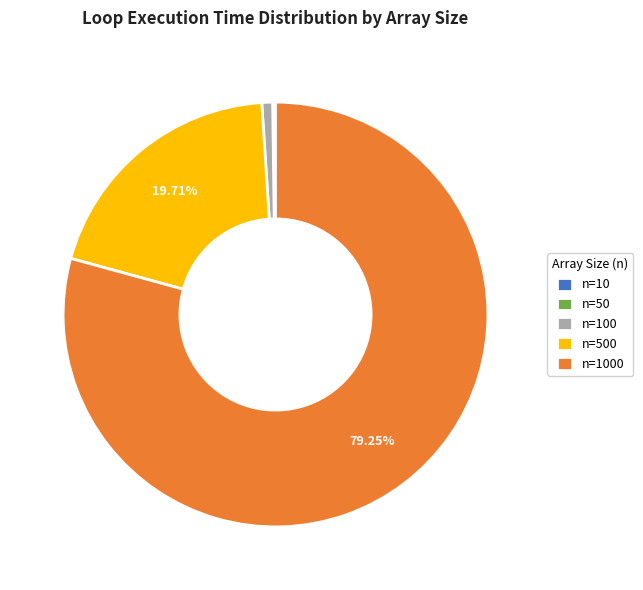

Is there any slice that represents more than half of the pie?

Yes